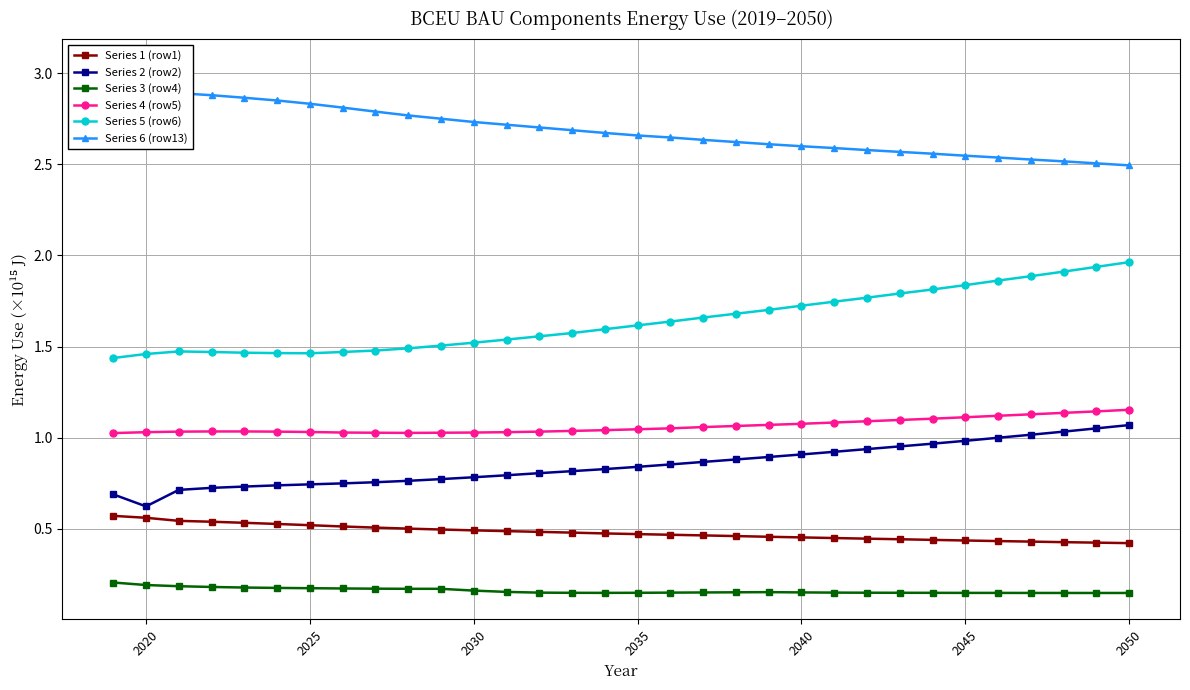

At which label is Series 2 (row2) closest to 0?

2020